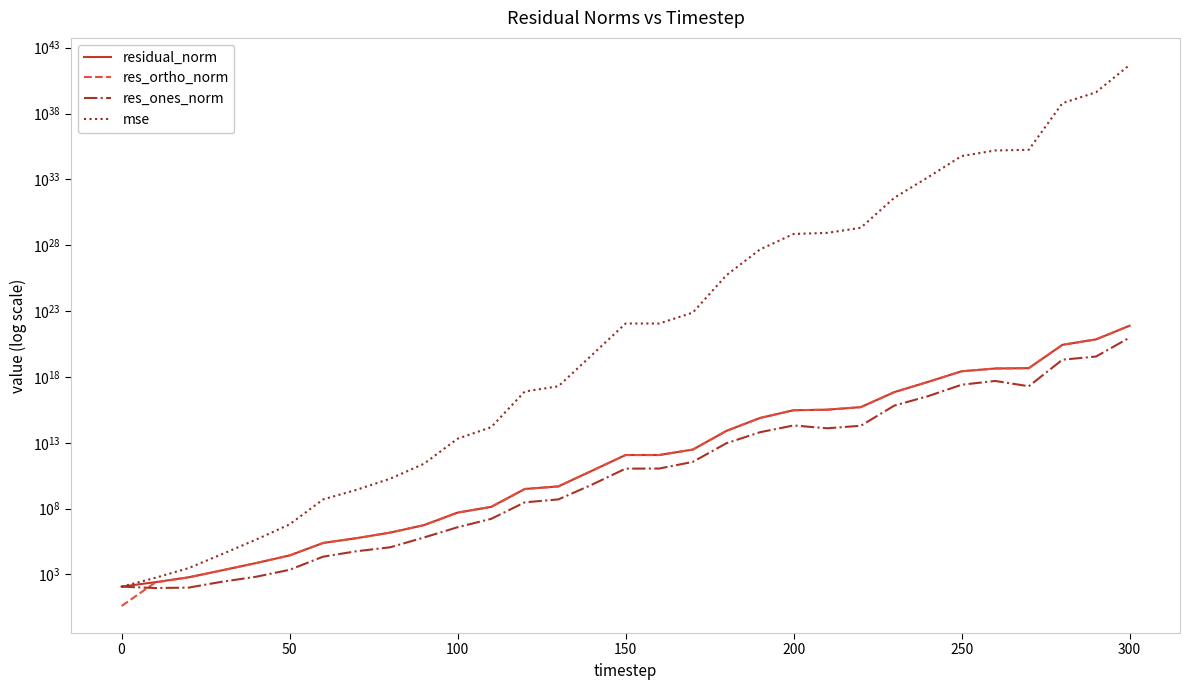

What is the maximum value shown in the chart?

493869623763725195097210096219181306347520.0